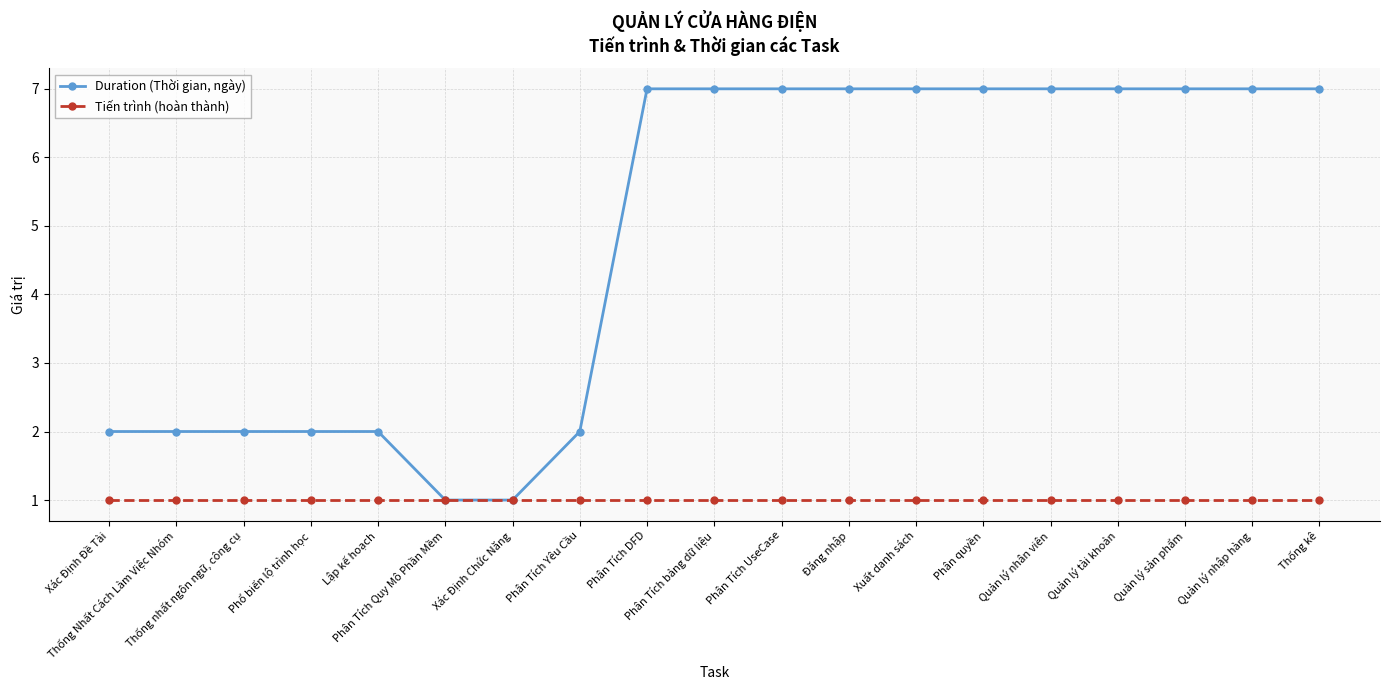

How many lines are shown in the chart?

2